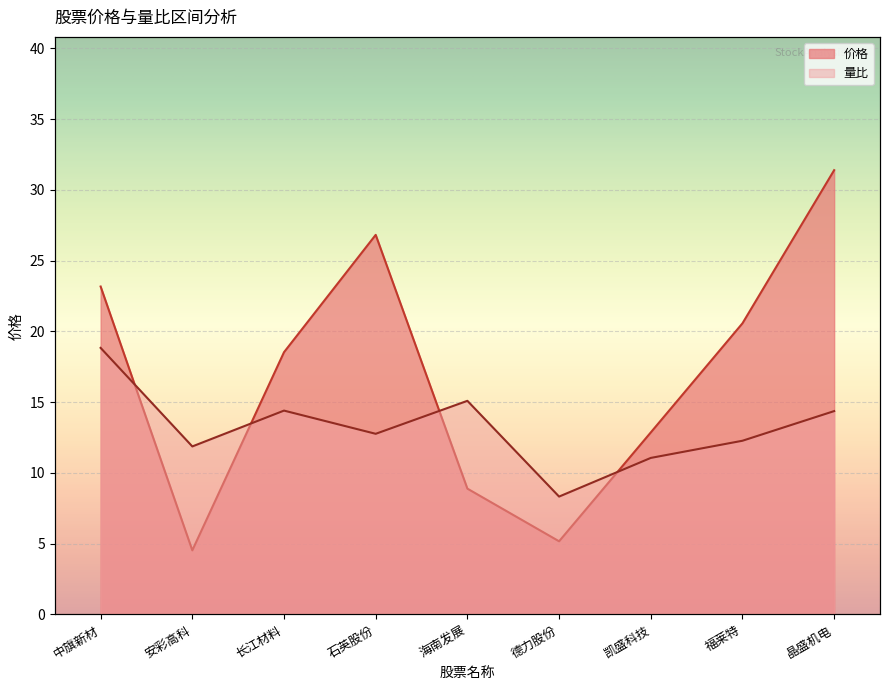

How many data points in 量比 are less than 12?

3